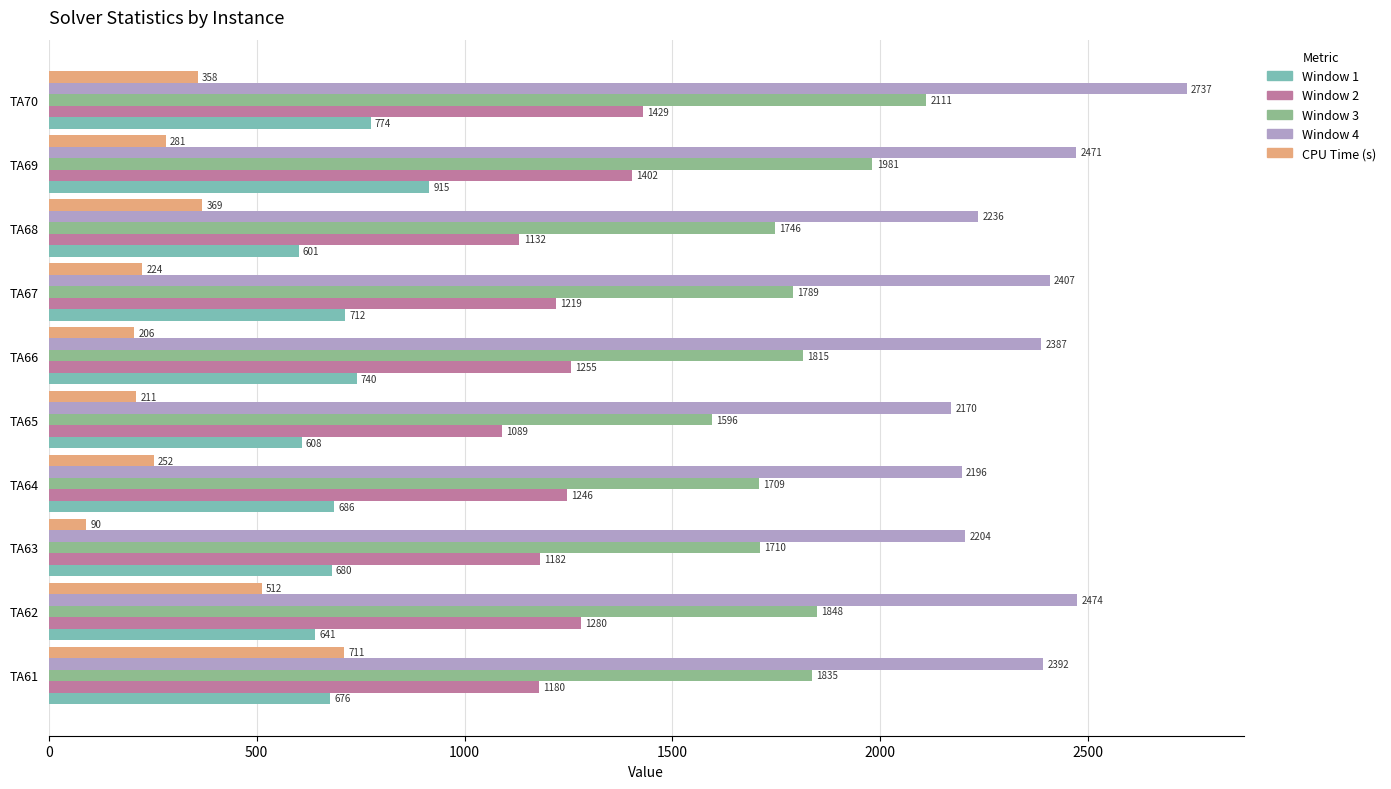

The value of CPU Time (s) at TA65 is 210.8. True or false?

True